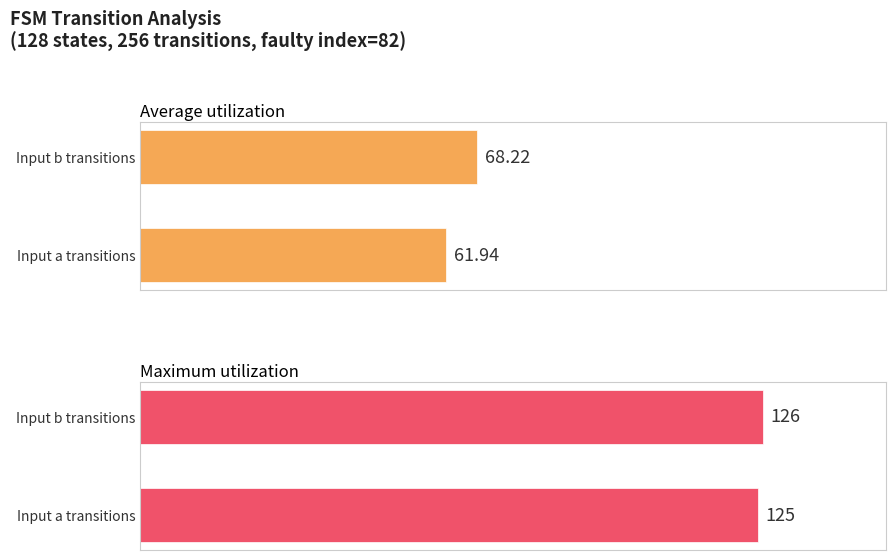

What is the difference between the second highest and second lowest values in the input_symbol_b_outputs series?

1